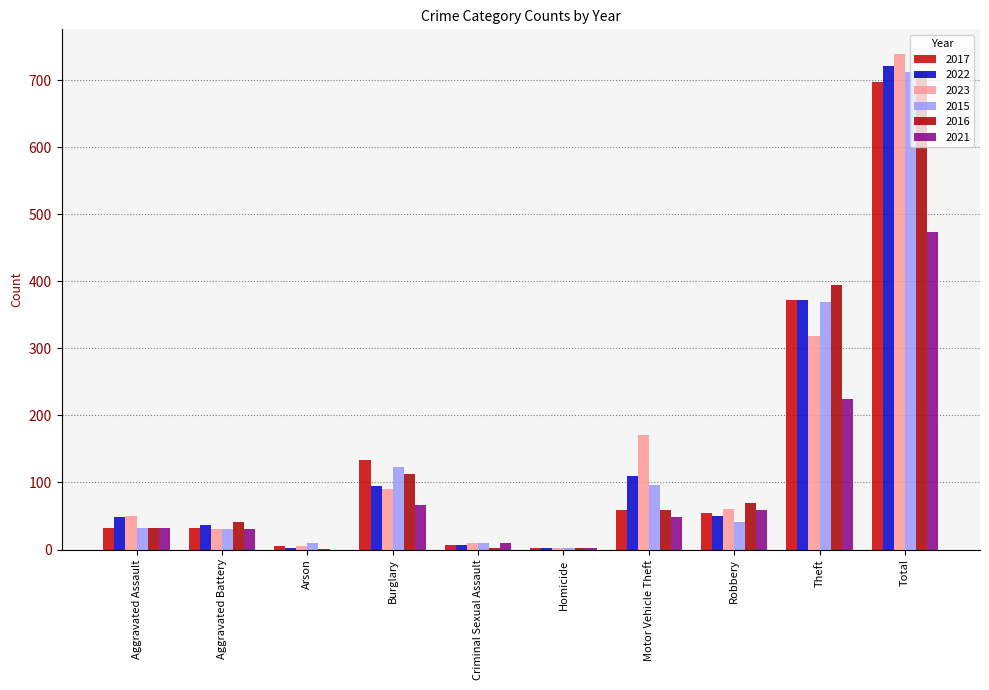

What value does the 2016 series have at Criminal Sexual Assault?

3